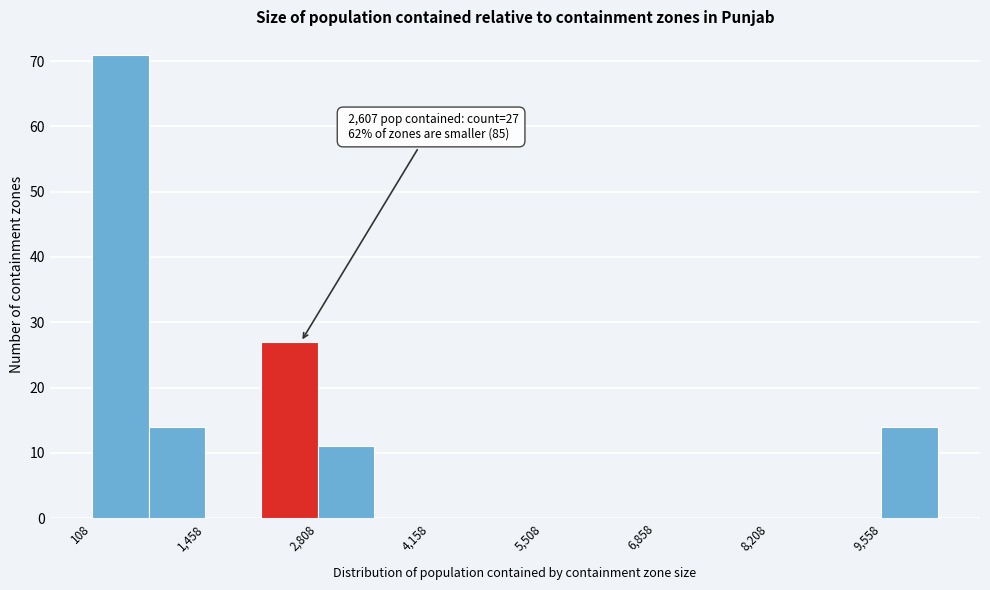

Around what value on the x-axis is the tallest bar? Give the approximate position of its centre, as read against the axis.

400